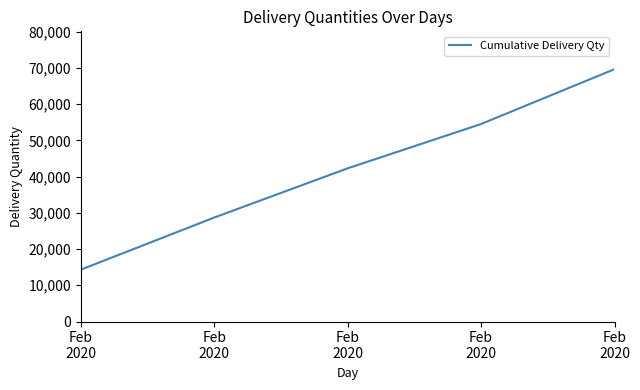

How many distinct data groups are displayed?

1